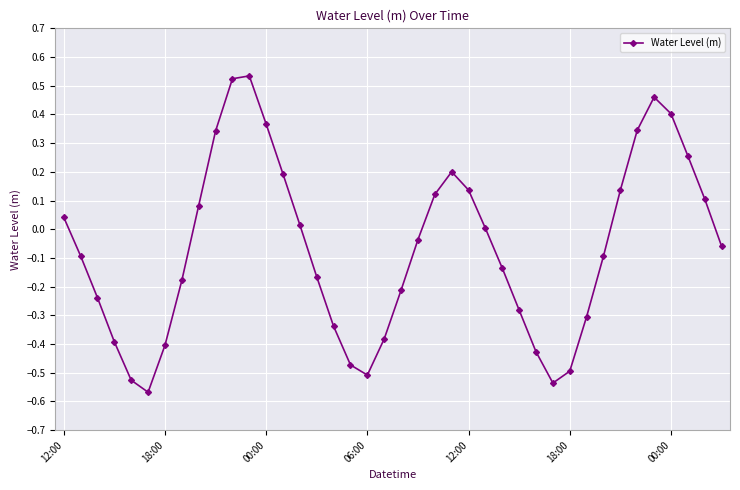

True or false: there are more than 2 points higher than both neighbors.

True